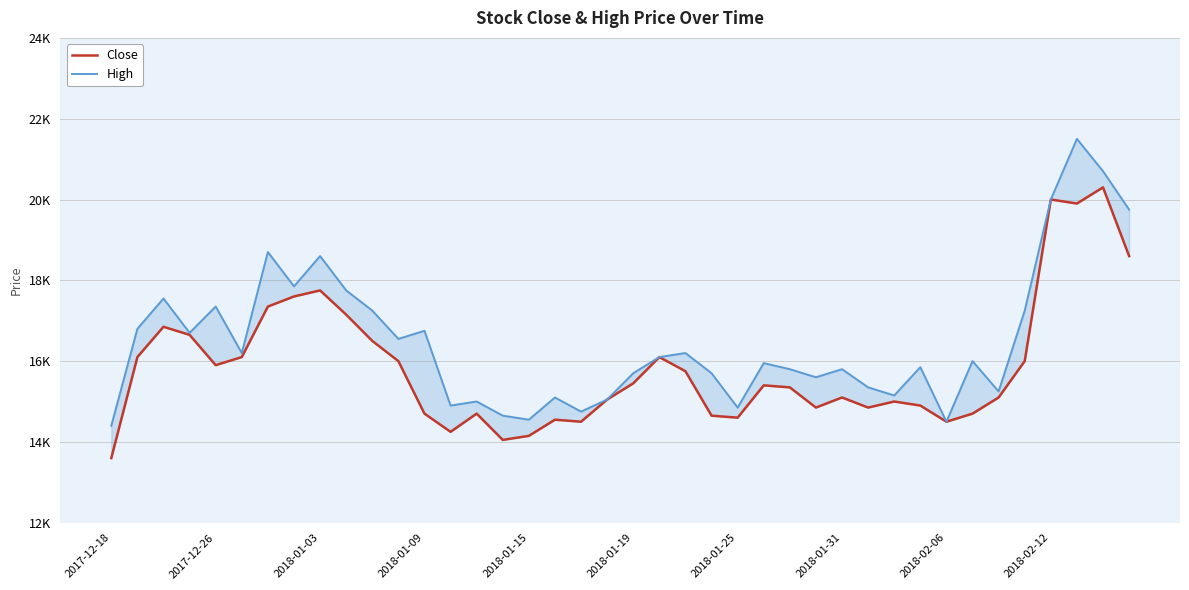

At 39, list the series in order from largest to smallest.

High, Close